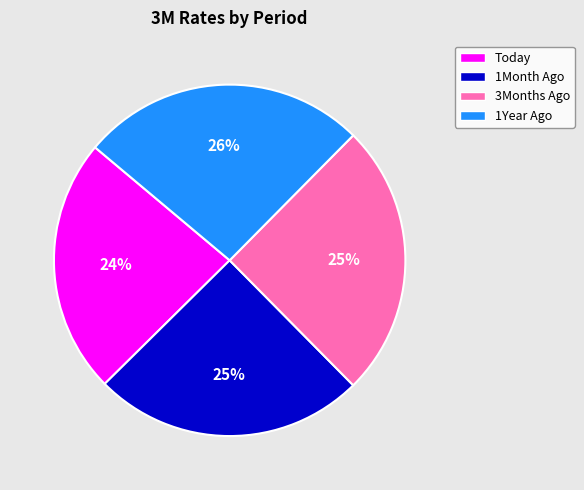

What is the smallest slice in the pie chart?

Today